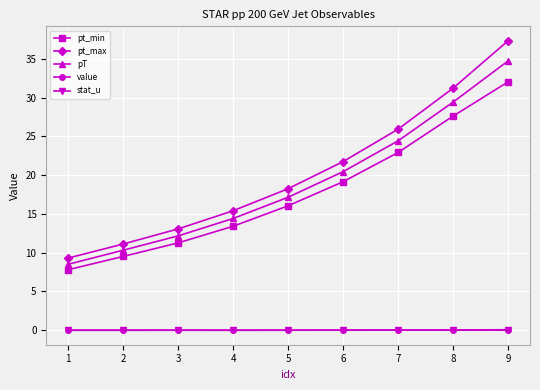

List the labels in order of pt_max value, smallest first.

1, 2, 3, 4, 5, 6, 7, 8, 9